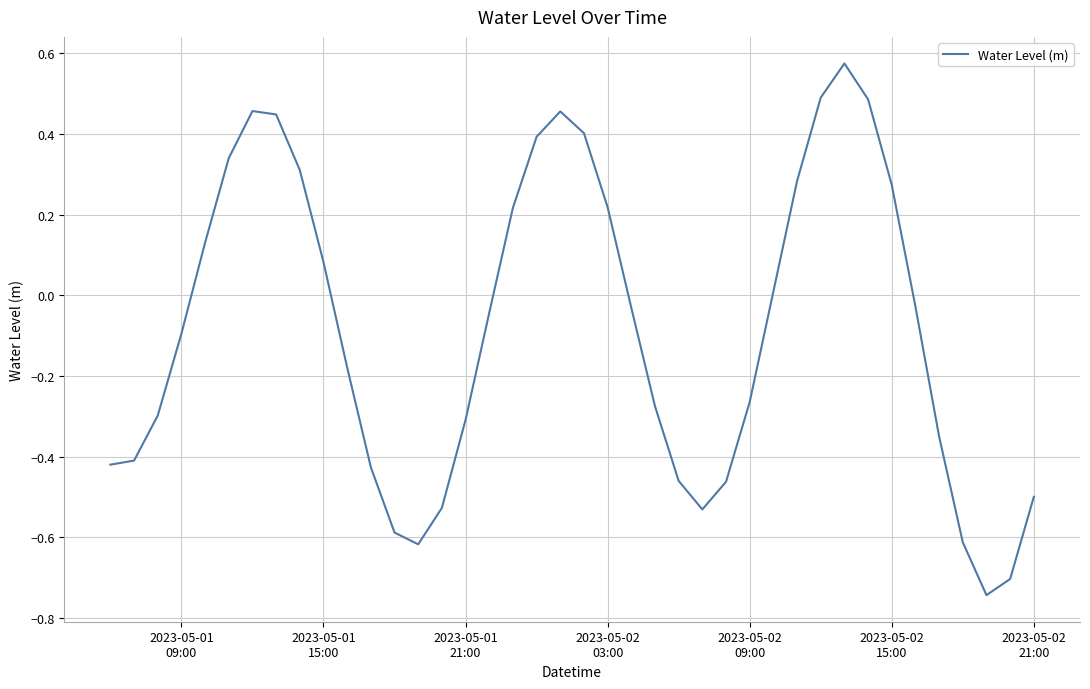

What is the difference between the maximum and minimum values?

1.3